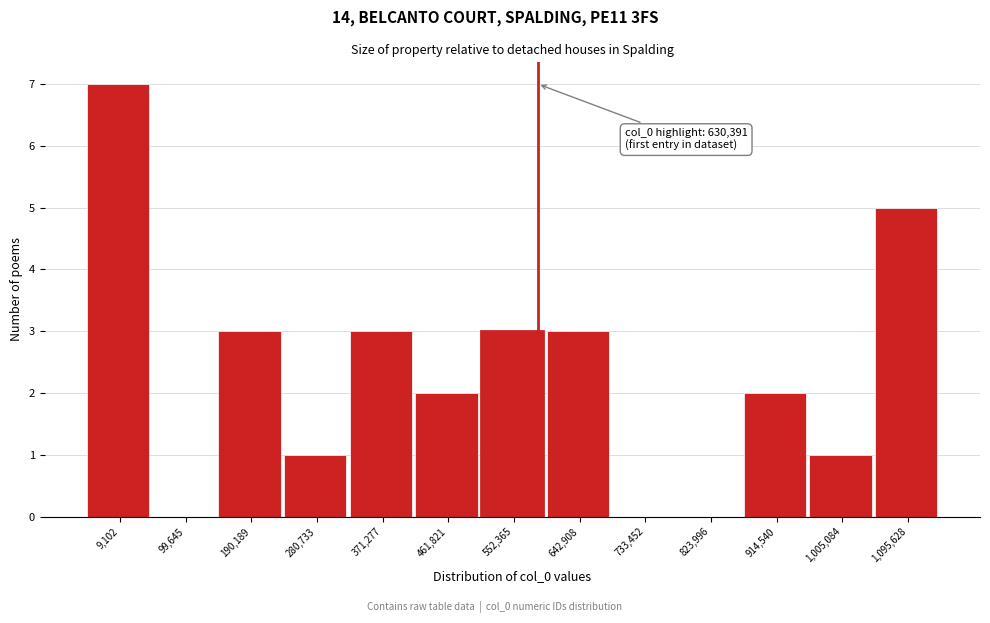

Reading right to left, transcribe all the data shown in this chart.

1,095,628=5	1,005,084=1	914,540=2	823,996=0	733,452=0	642,908=3	552,365=3	461,821=2	371,277=3	280,733=1	190,189=3	99,645=0	9,102=7